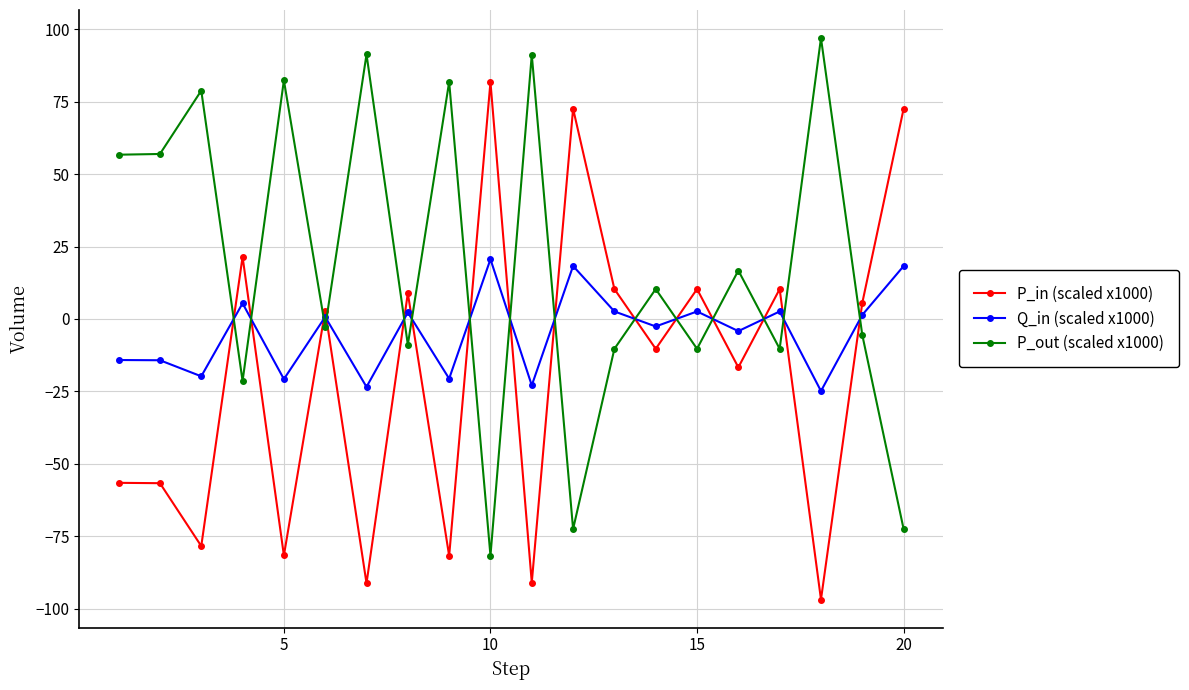

True or false: P_out (scaled x1000) has more than 2 points higher than both neighbors.

True